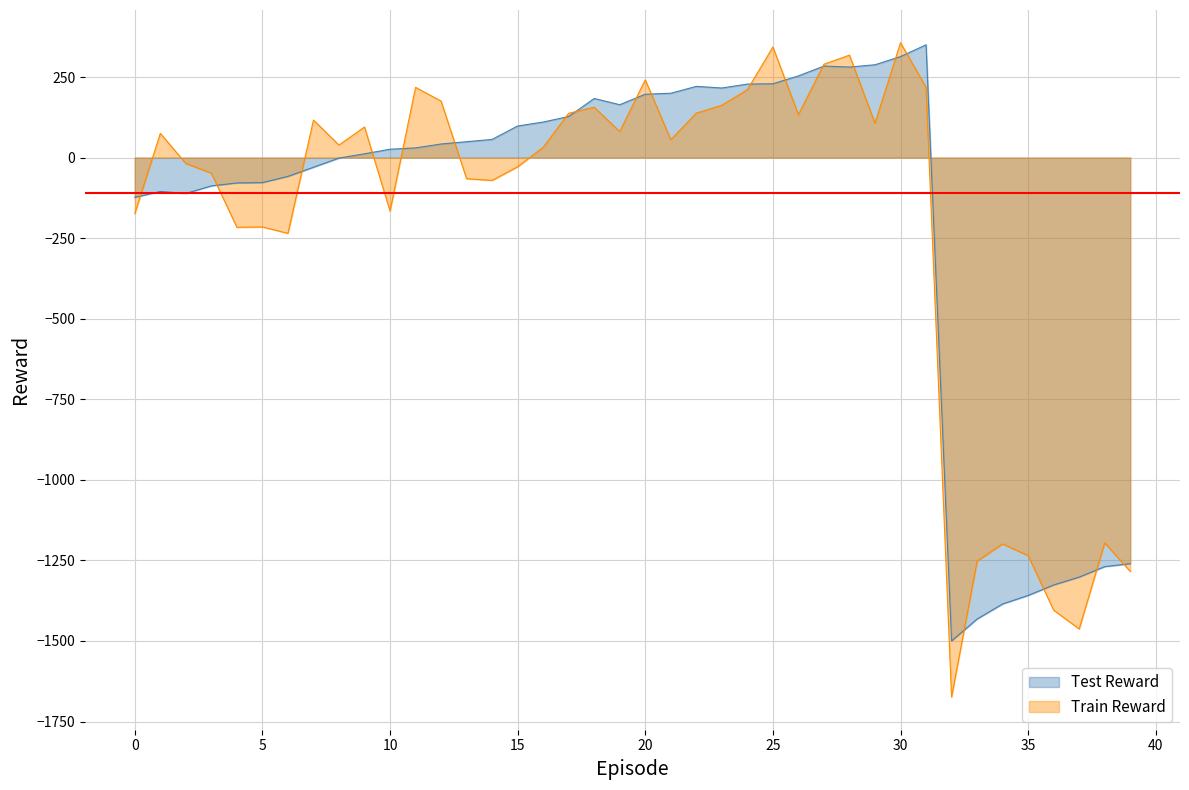

How many points are lower than both their immediate neighbors (excluding endpoints)?

5